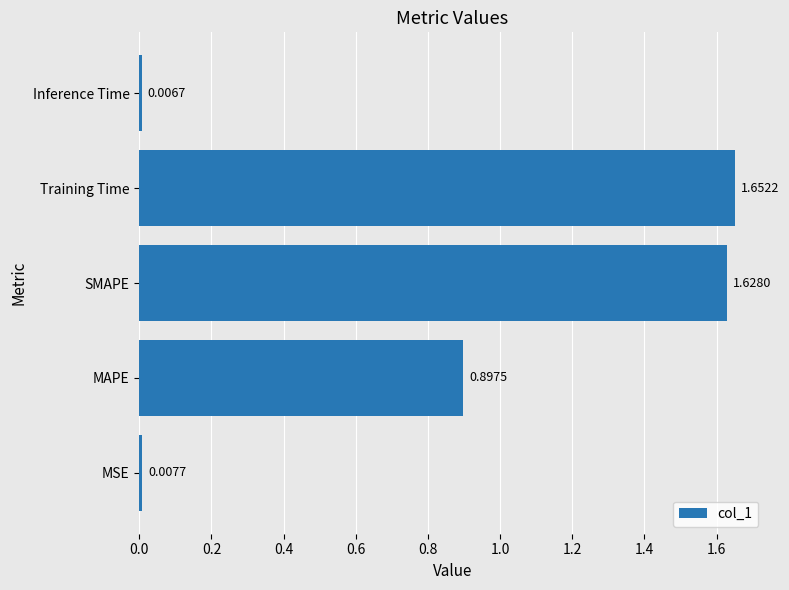

What is the average value?

0.8